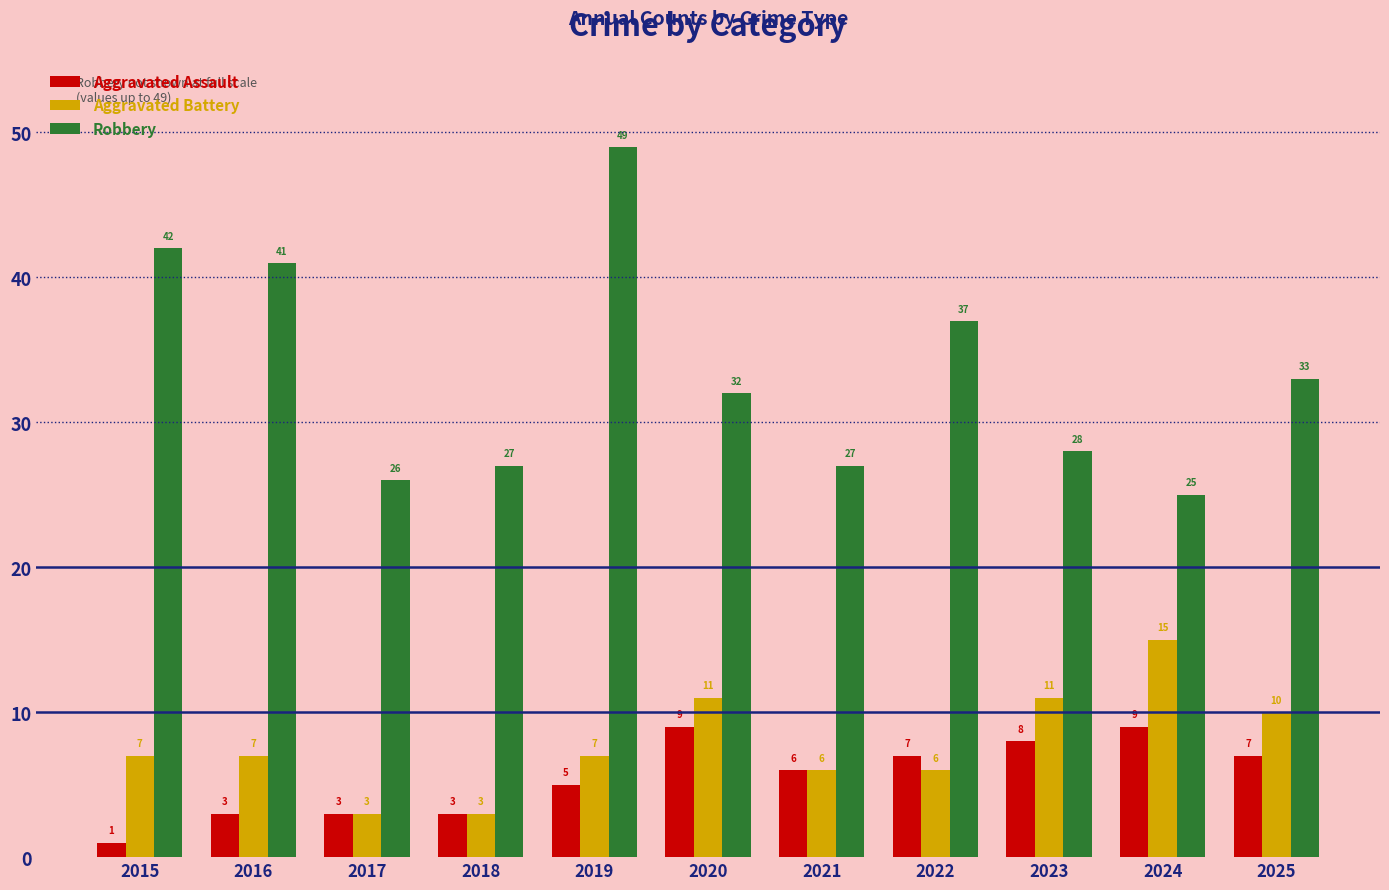

True or false: Robbery has a value of 87 at 2019.

False